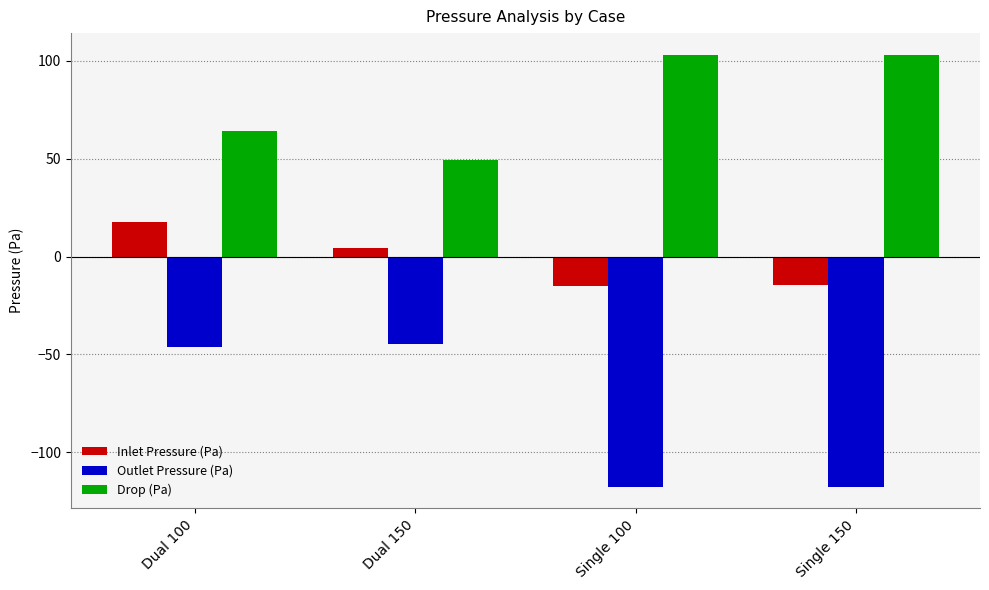

The value of Drop (Pa) at Single 150 is 103.2. True or false?

True